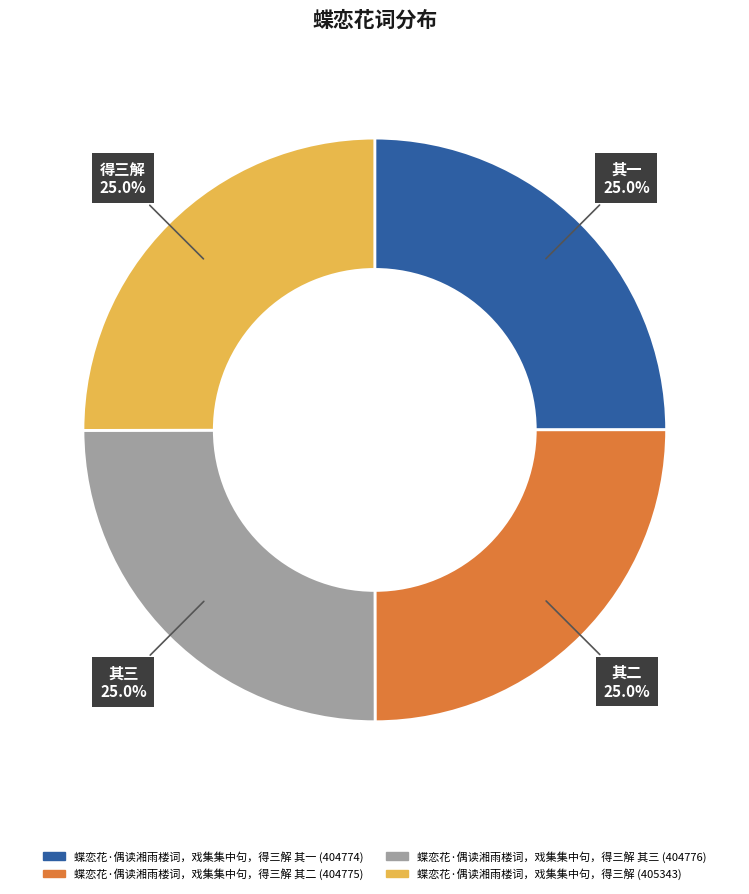

How many segments does this pie chart have?

4